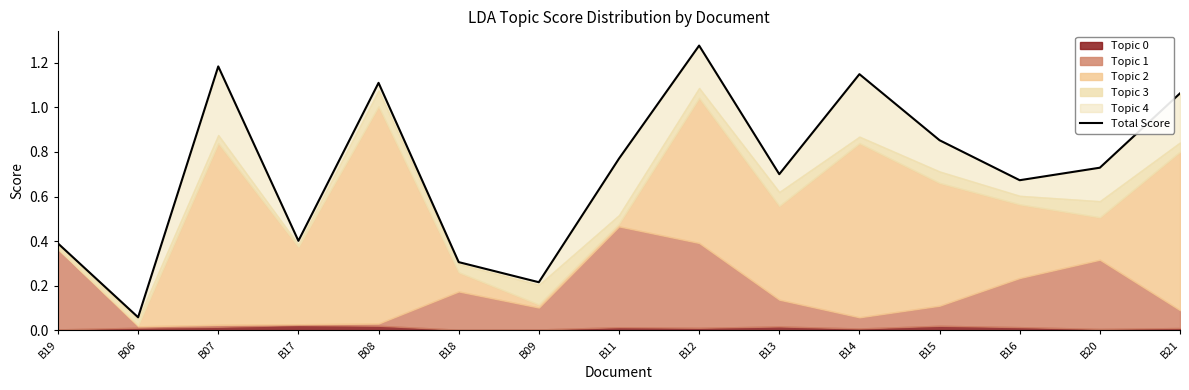

Where is the first local minimum?

B06